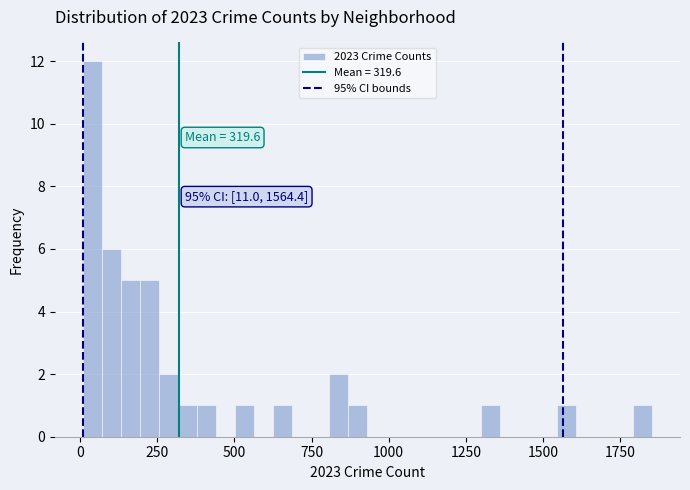

Around what value on the x-axis is the tallest bar? Give the approximate position of its centre, as read against the axis.

50